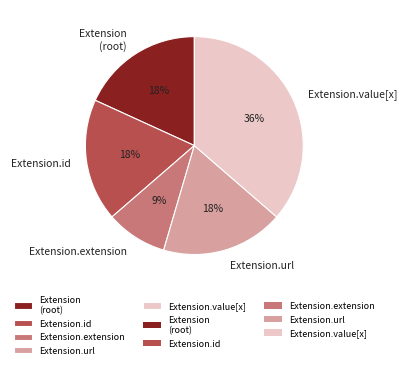

To the nearest percent, what is the combined percentage of Extension.url and Extension.value[x]?

55%